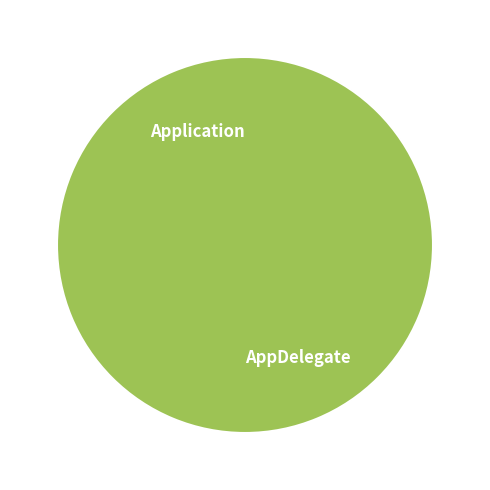

What is the change in value from Application to AppDelegate?

+1